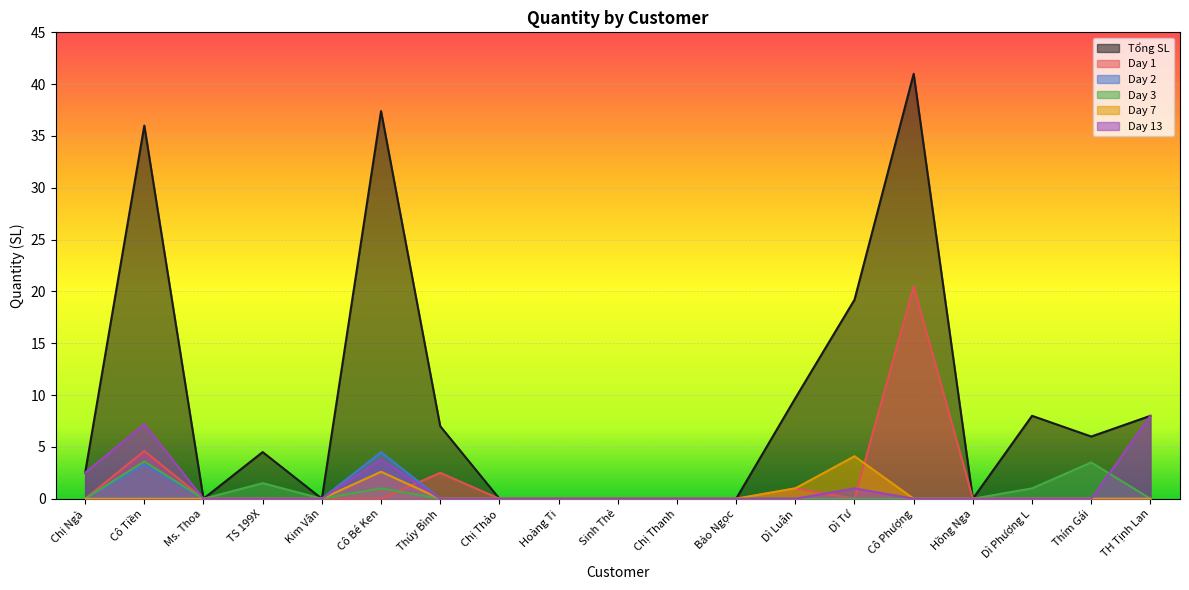

Which series changed the most between Chị Ngà and Chị Thanh?

Tổng SL